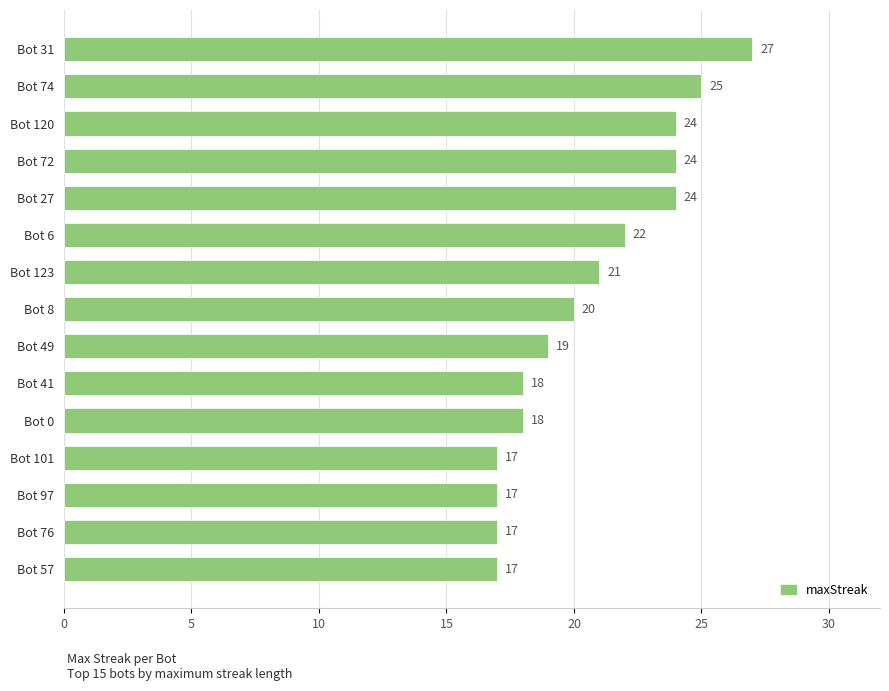

Is it true that the value at Bot 72 is 39?

False